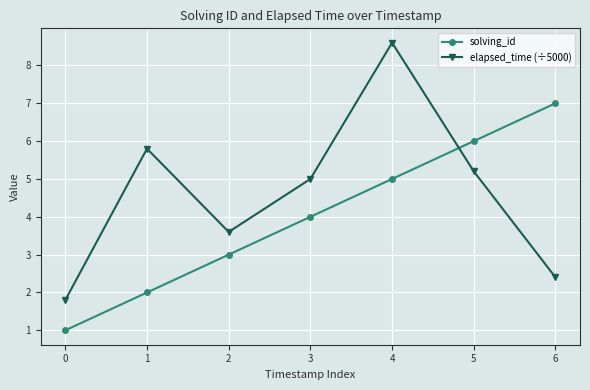

Between 0 and 2, which series saw the biggest shift?

solving_id